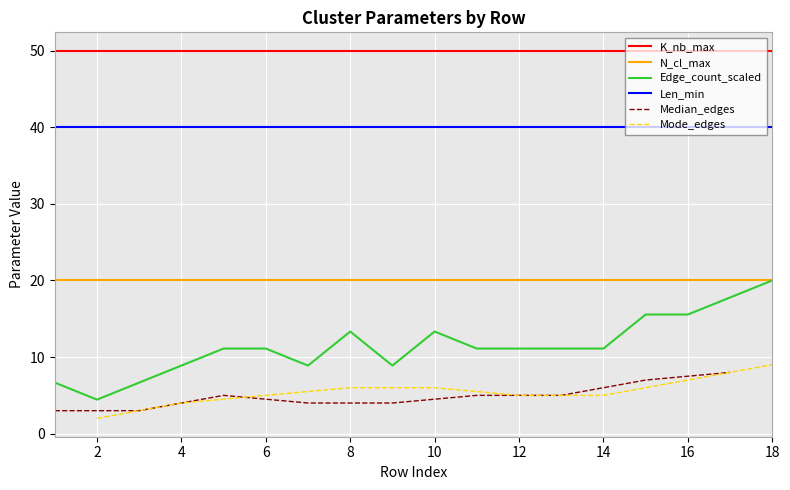

What is the value of the N_cl_max point at the 6th from the left?

20